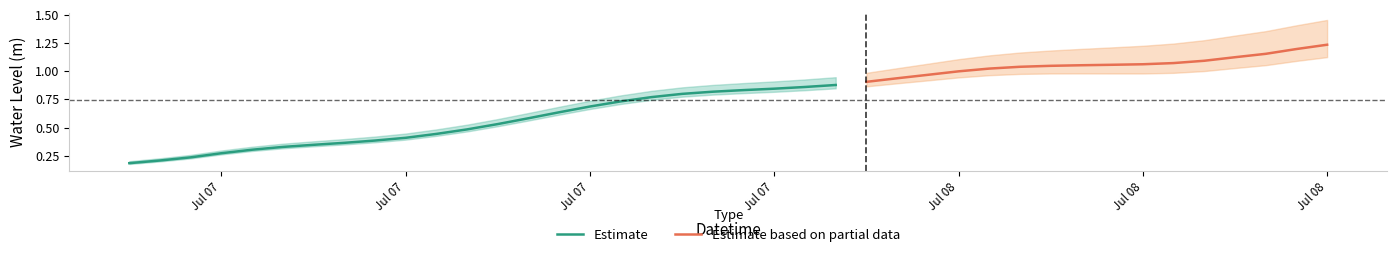

Which has a higher value, 2025-07-07 09:00:00 or 2025-07-07 06:00:00?

2025-07-07 09:00:00